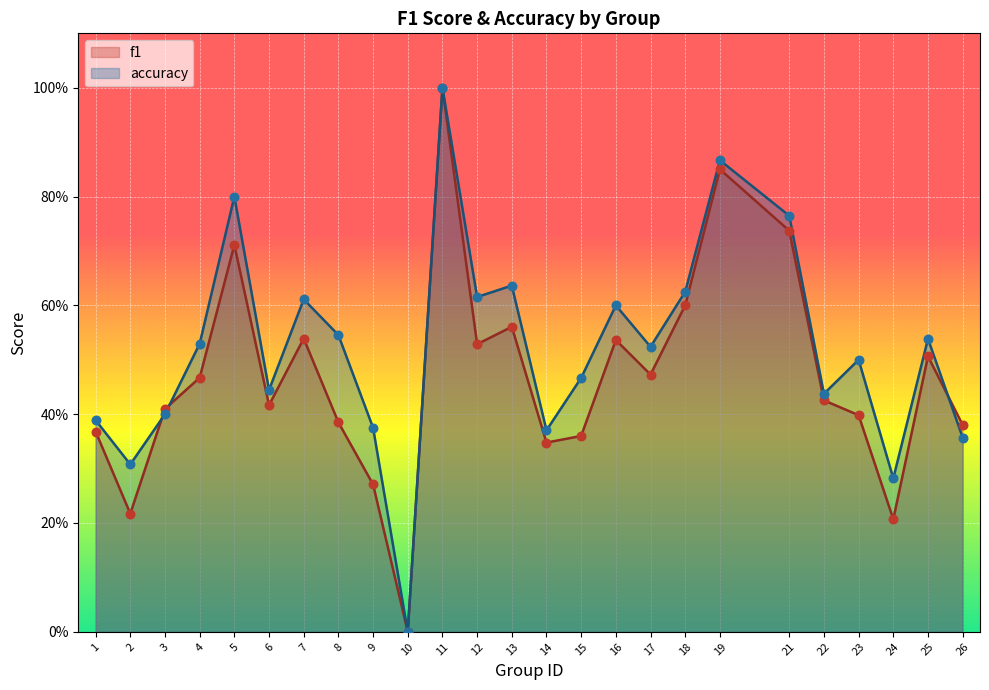

At which category is the sum across all series the highest?

11